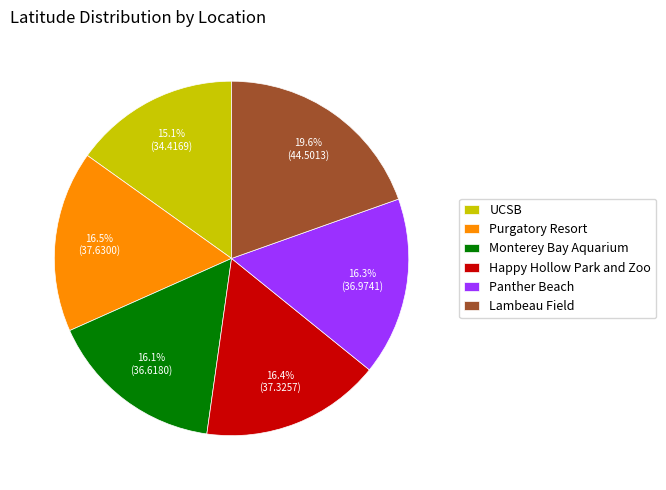

What is the ratio of the value at Panther Beach to the value at Happy Hollow Park and Zoo?

1.0